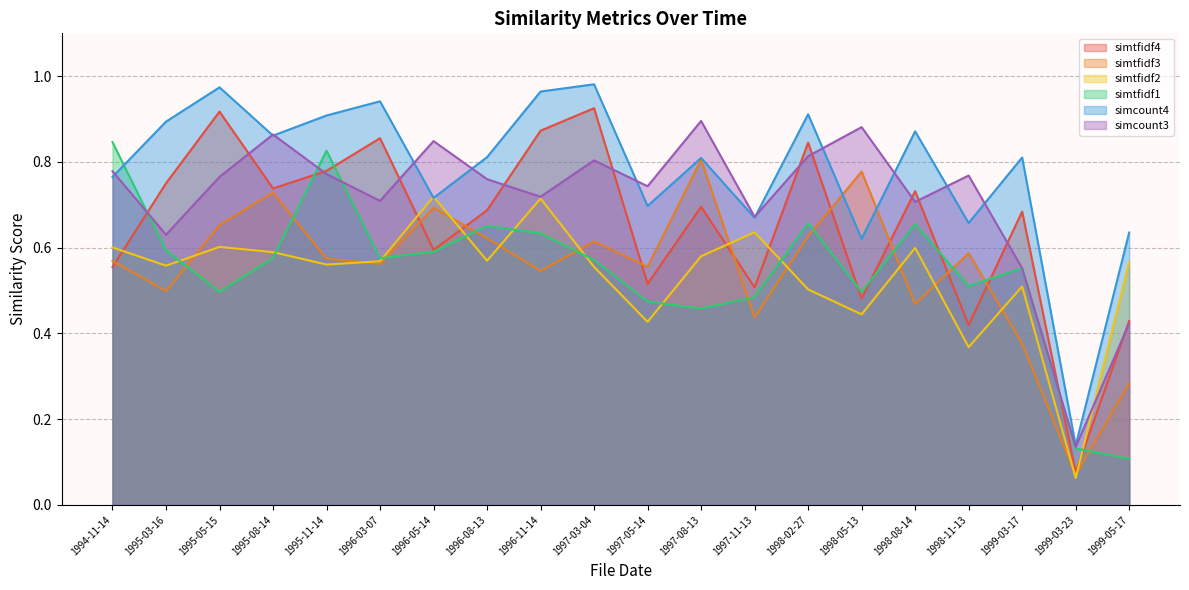

At which category does simcount4 reach its first local peak?

1995-05-15